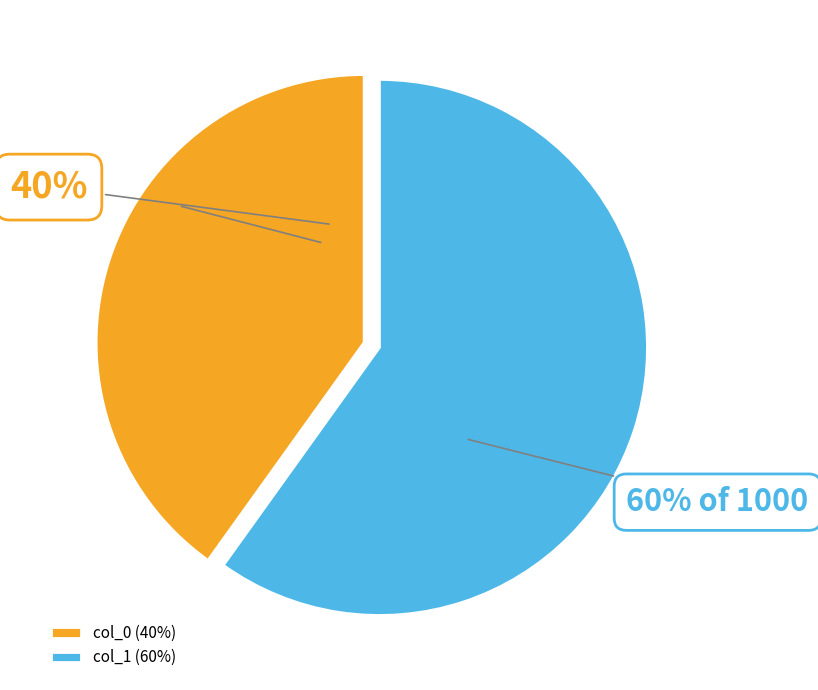

Is it true that col_1 (60%) is 54% of the pie?

False